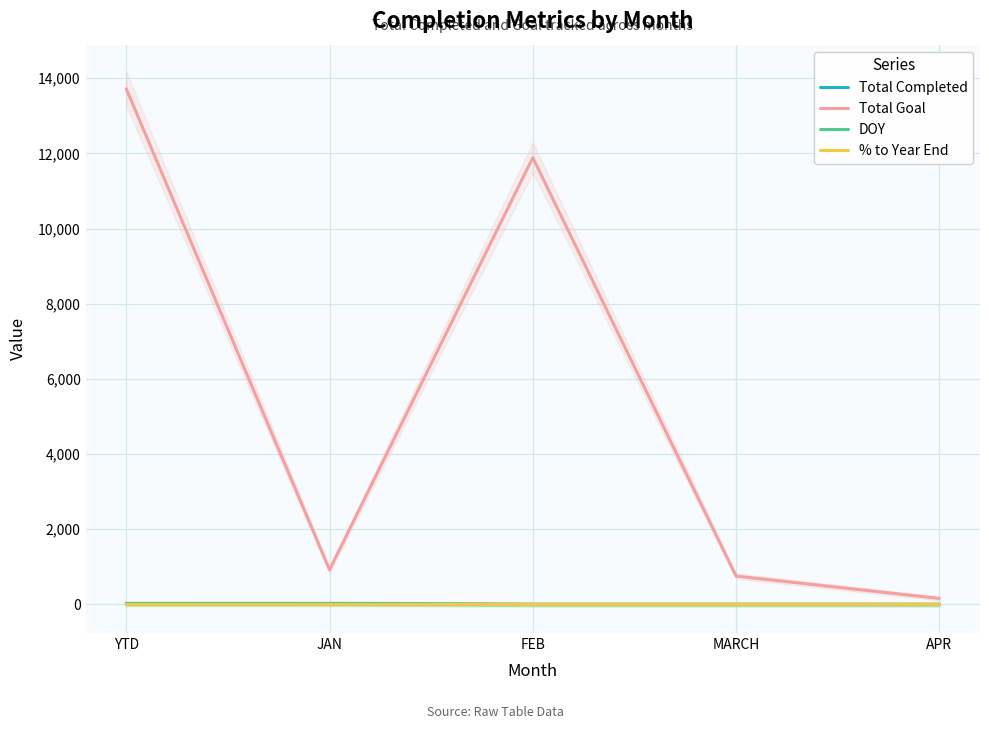

What is the sum of the Total Completed values at JAN and YTD?

46.0